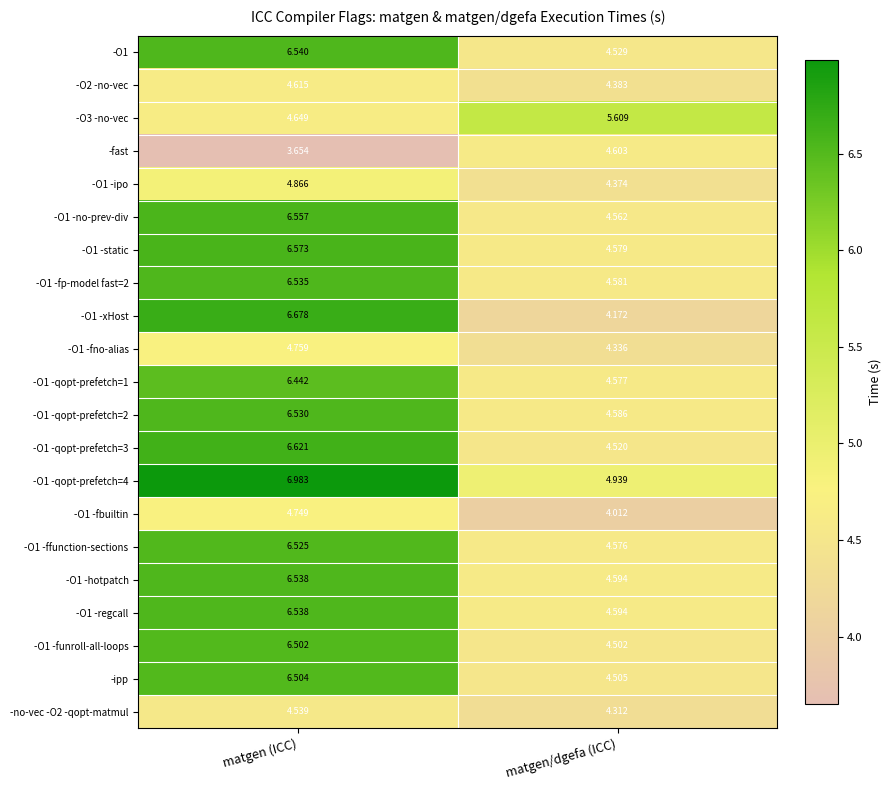

Where is -O2 -no-vec nearest to the value 4?

matgen/dgefa (ICC)